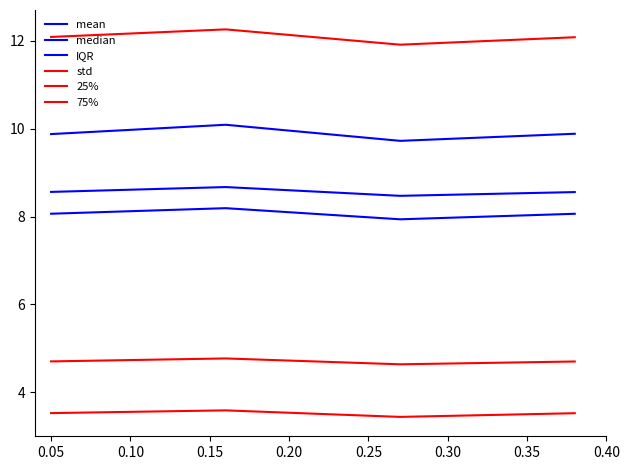

Does the chart have visible grid lines?

No